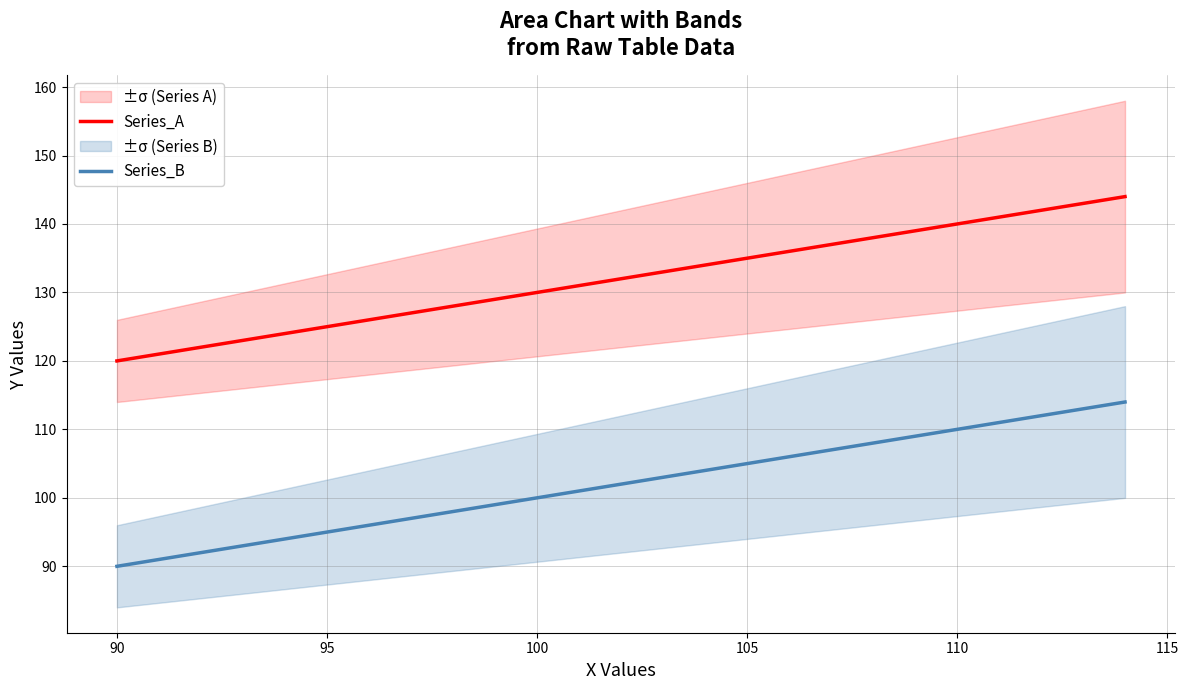

At which label does Series_A reach its minimum?

90